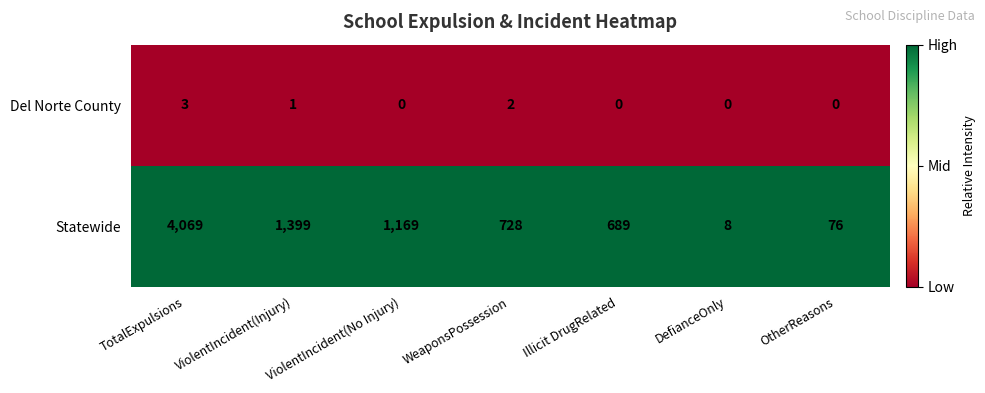

What is the difference between the highest and lowest values at WeaponsPossession?

726